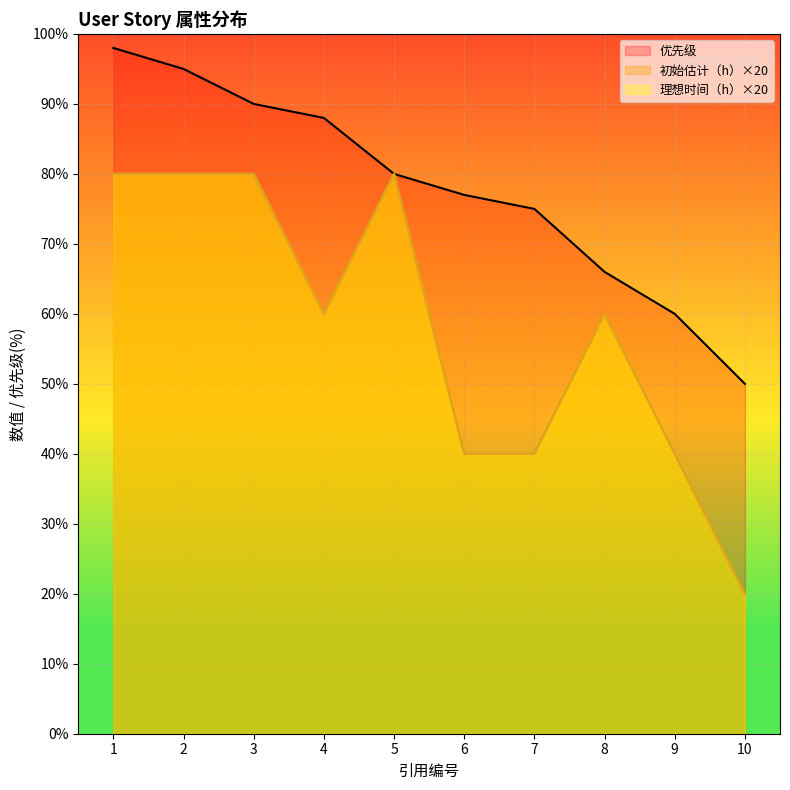

What is the value of the 初始估计（h） point at the 9th from the left?

40